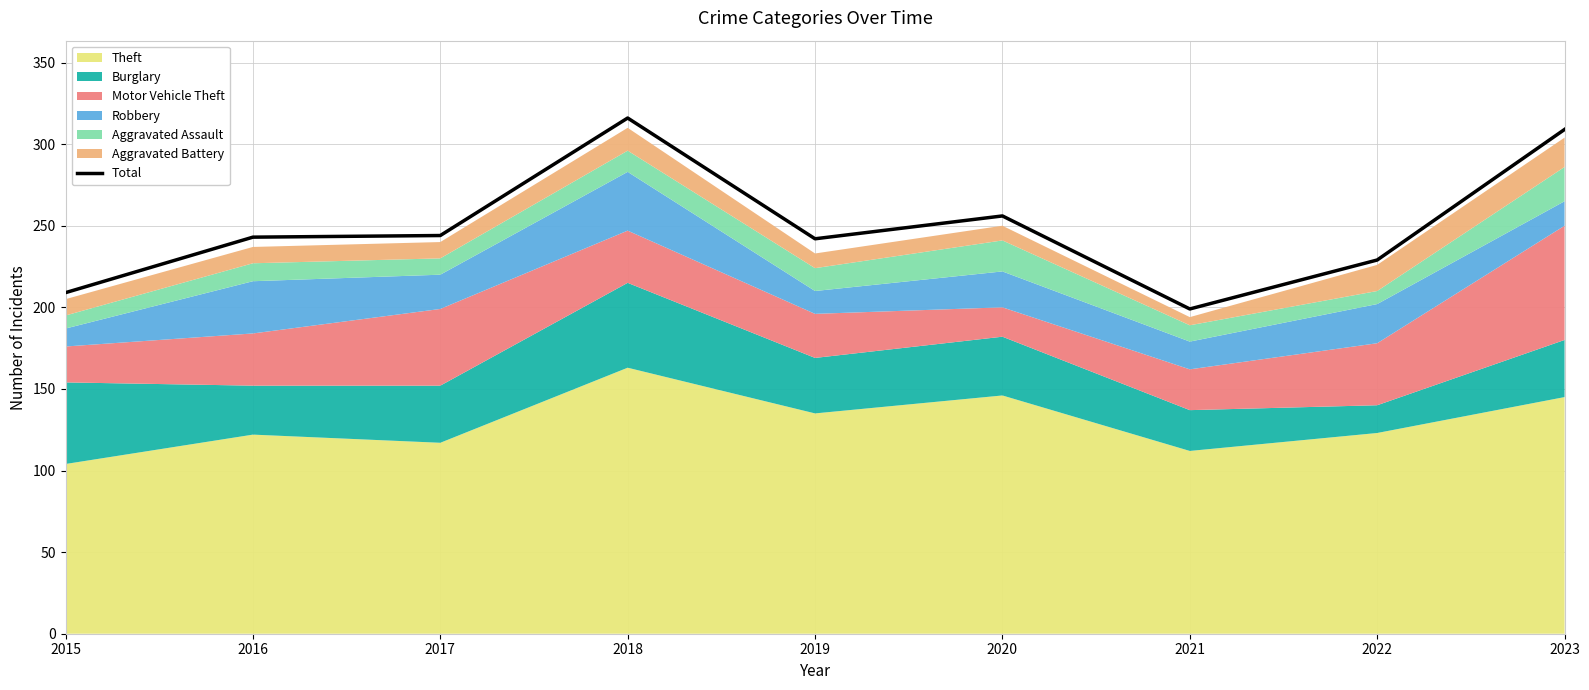

True or false: the data shows 229 at 2022.

True